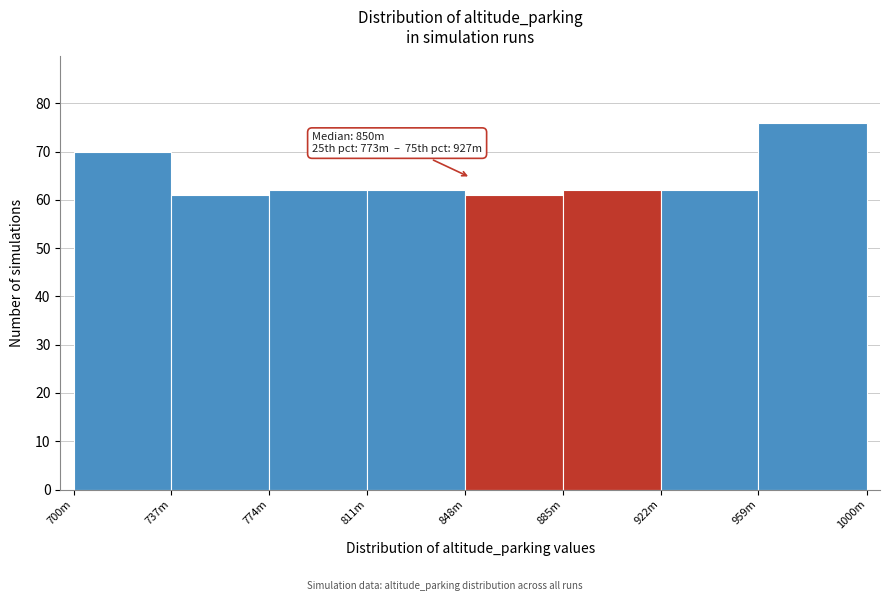

Reading right to left, extract all data points from this chart.

76	62	62	61	62	62	61	70